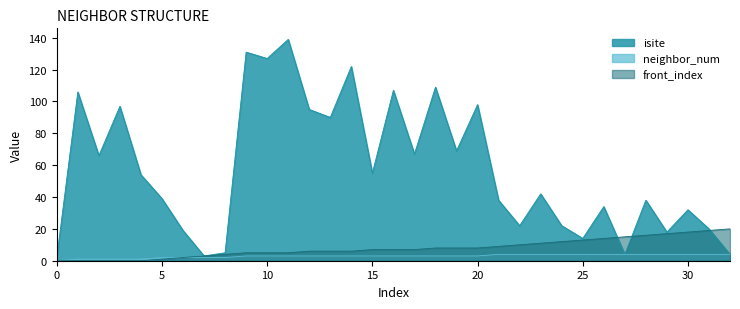

Is the value of front_index at 4 greater than the value of isite at 30?

No